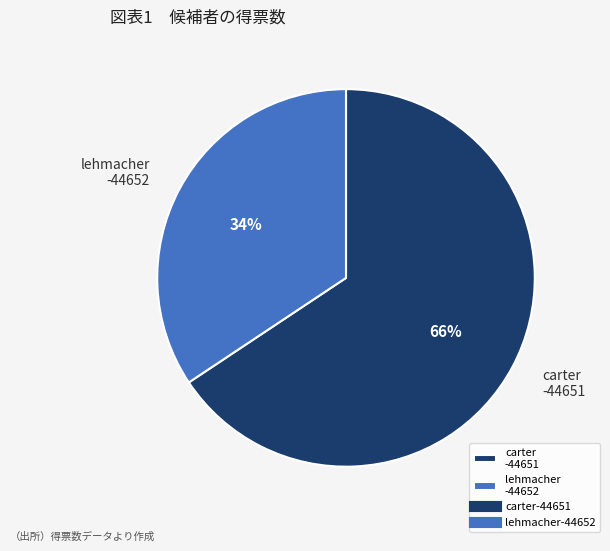

Count the number of slices in the pie.

2